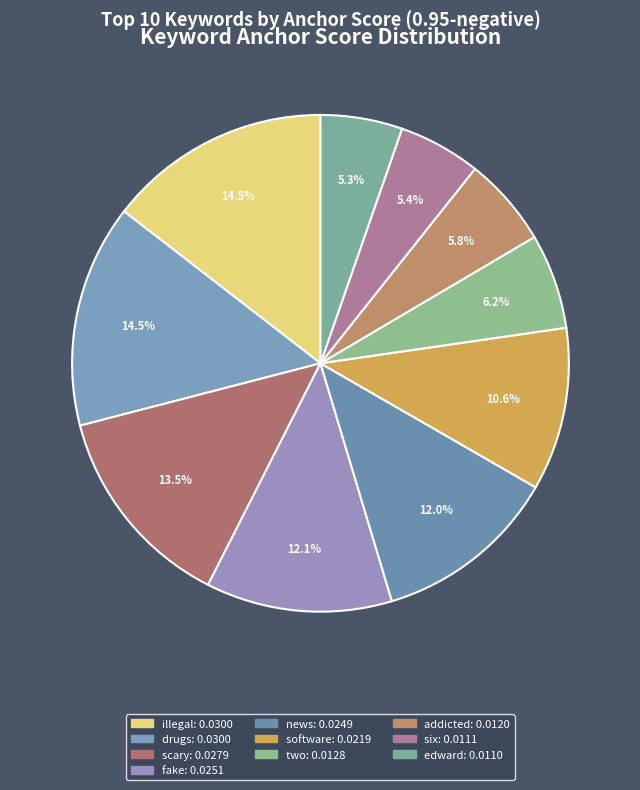

To the nearest percent, what percentage of the pie is software?

11%